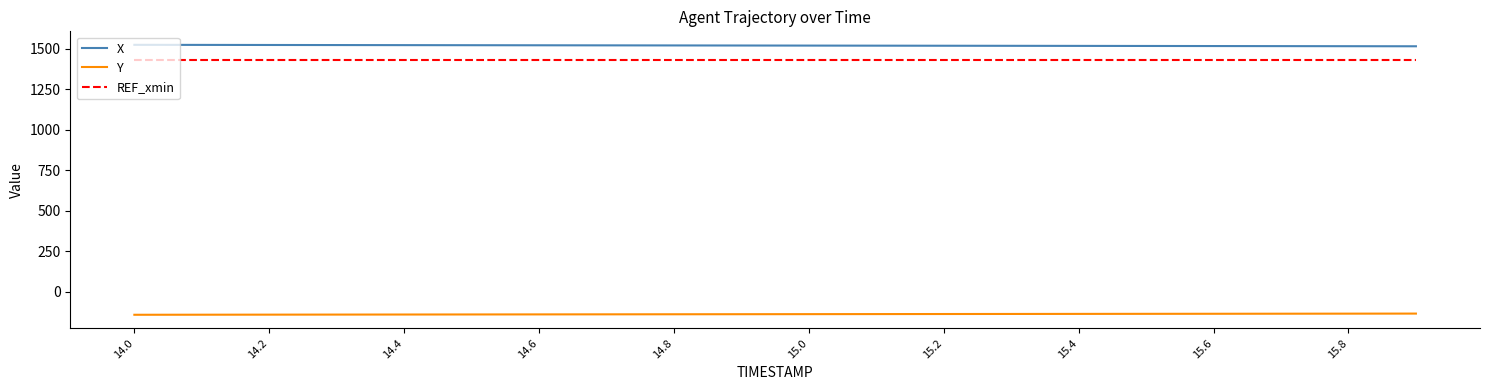

Which series has the largest total across all categories?

X